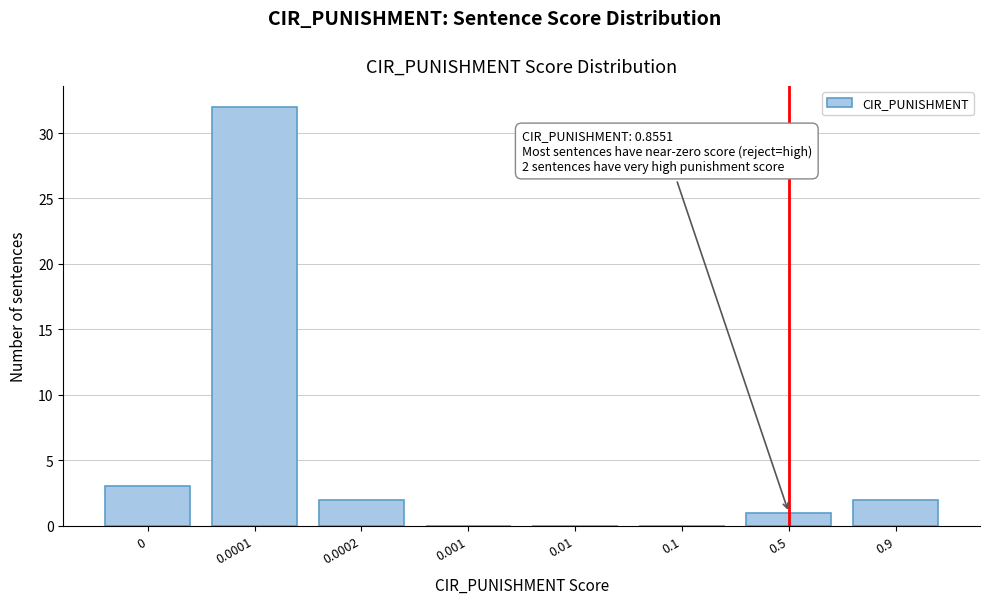

Reading right to left, transcribe all the data shown in this chart.

0.9=2	0.5=1	0.1=0	0.01=0	0.001=0	0.0002=2	0.0001=32	0=3